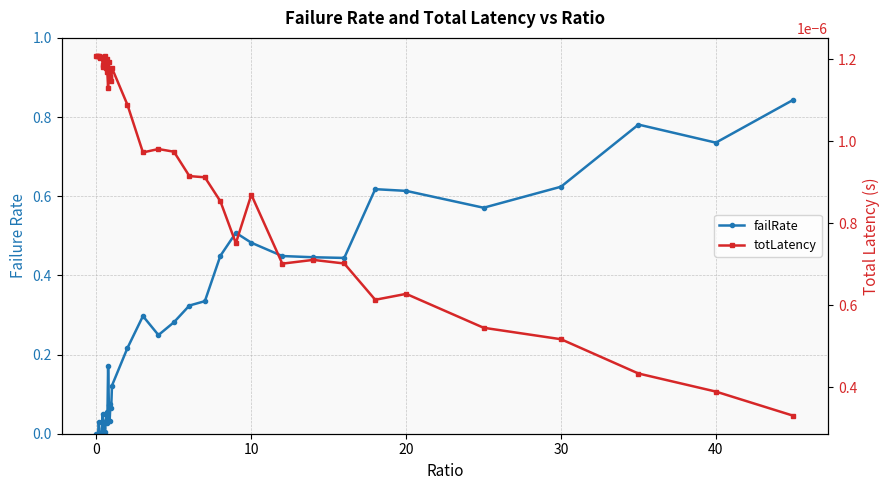

Is the value of failRate at 21 greater than the value of totLatency at 28?

Yes